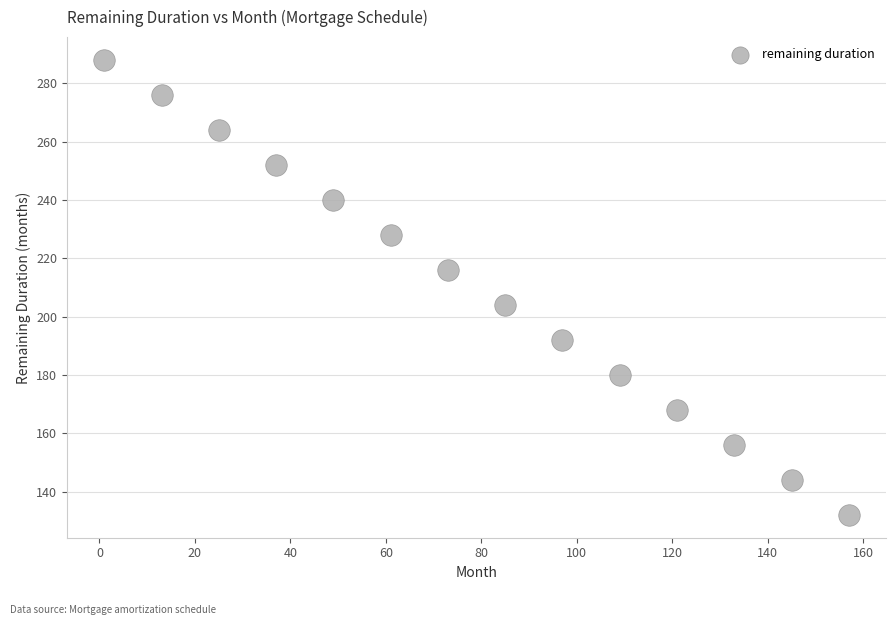

What is the range of Y values (max minus min)?

156